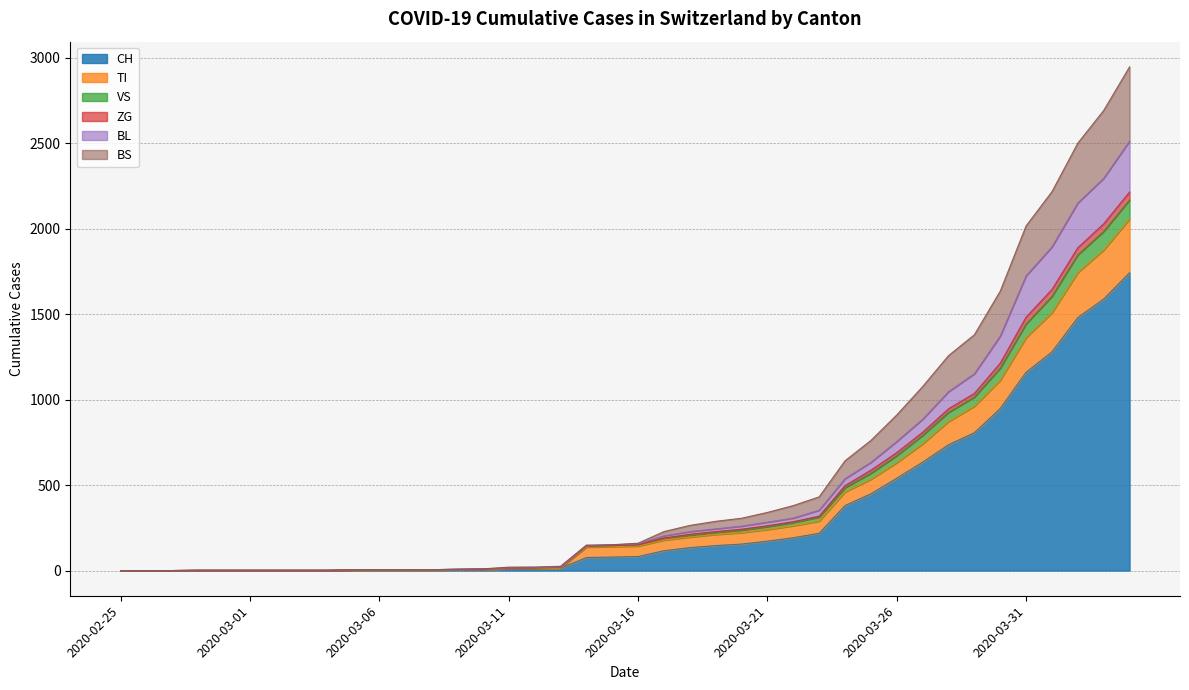

True or false: BS and VS intersect in this chart.

False